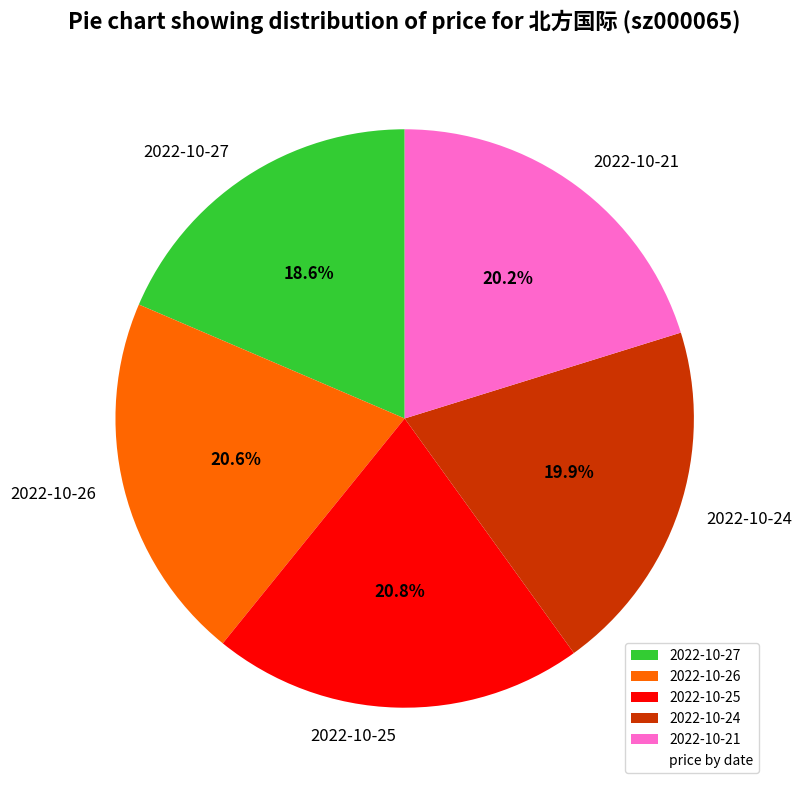

Approximately how many times larger is the value at 2022-10-24 compared to 2022-10-27?

1.1